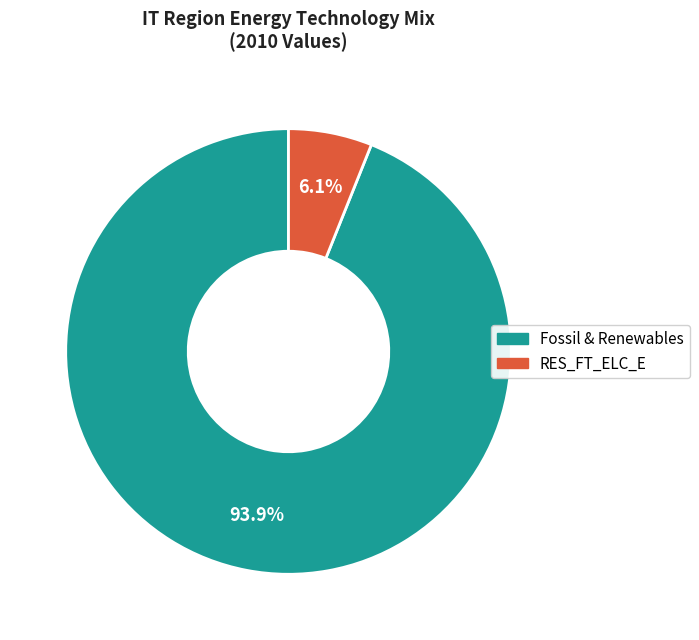

Does any single category account for the majority?

Yes